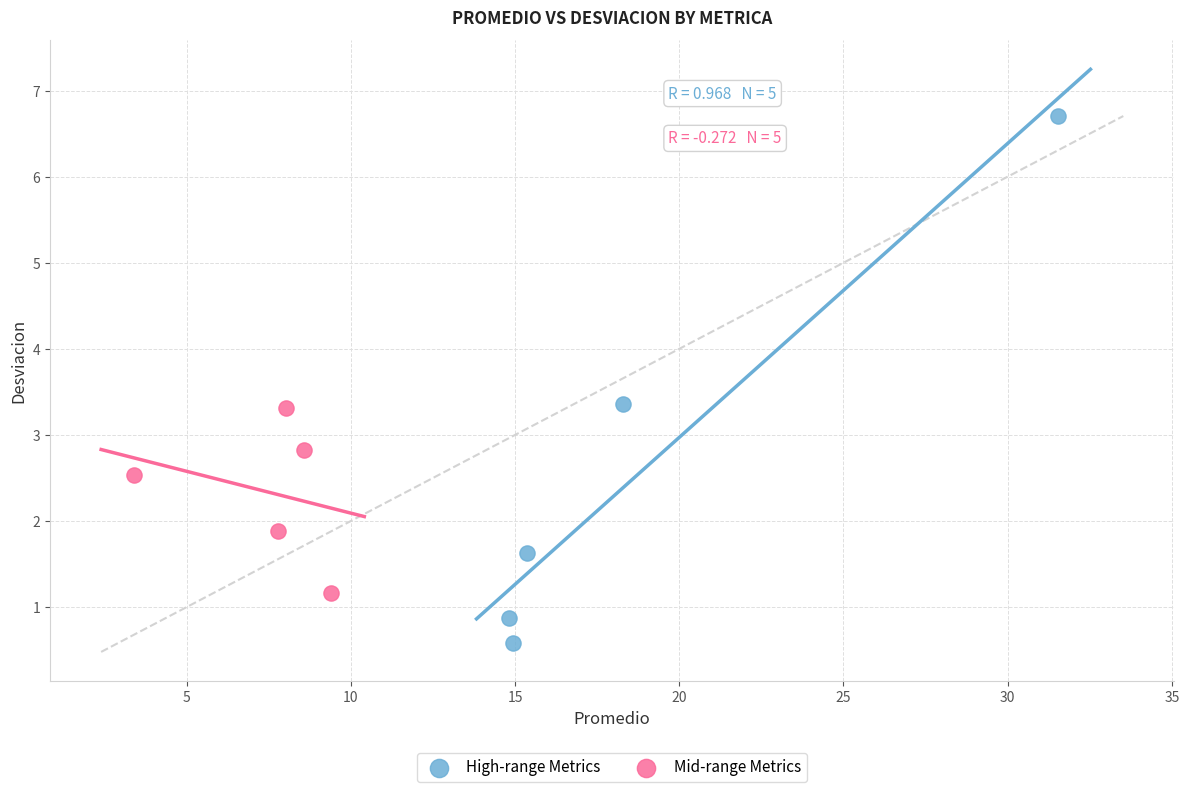

What are all the series names shown in the legend?

High-range Metrics, Mid-range Metrics